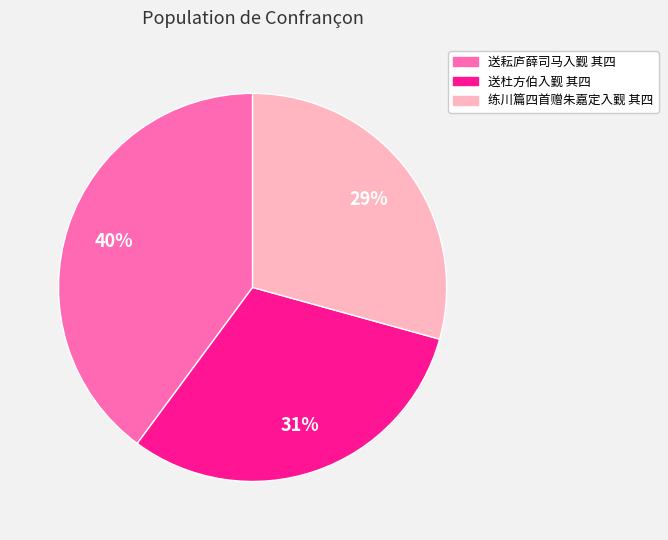

To the nearest percent, what portion does 送耘庐薛司马入觐 其四 represent?

40%